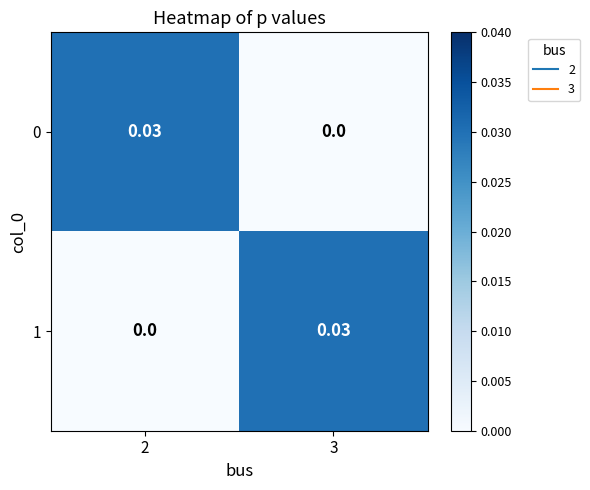

How many values in the 1 series exceed 0?

1